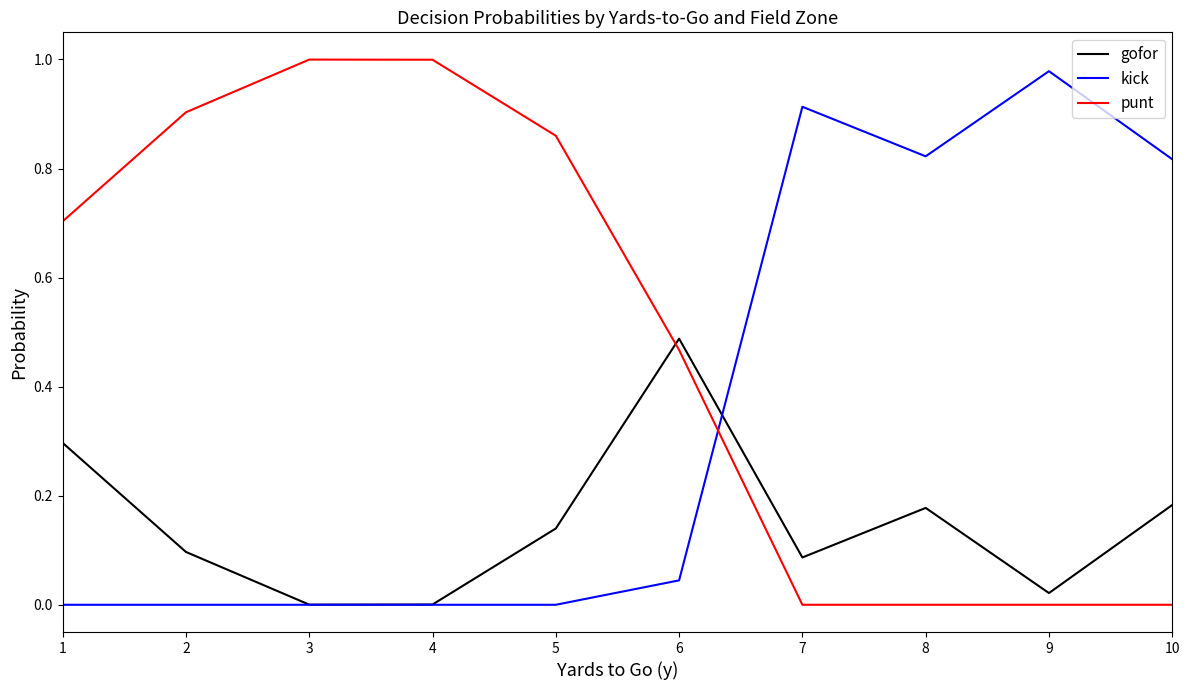

True or false: kick has a value of 0.9 at 7.

True